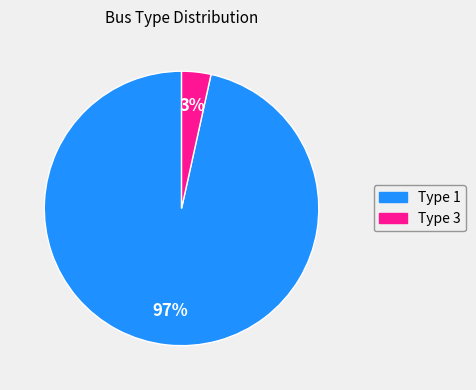

To the nearest percent, what is the average slice percentage?

50%